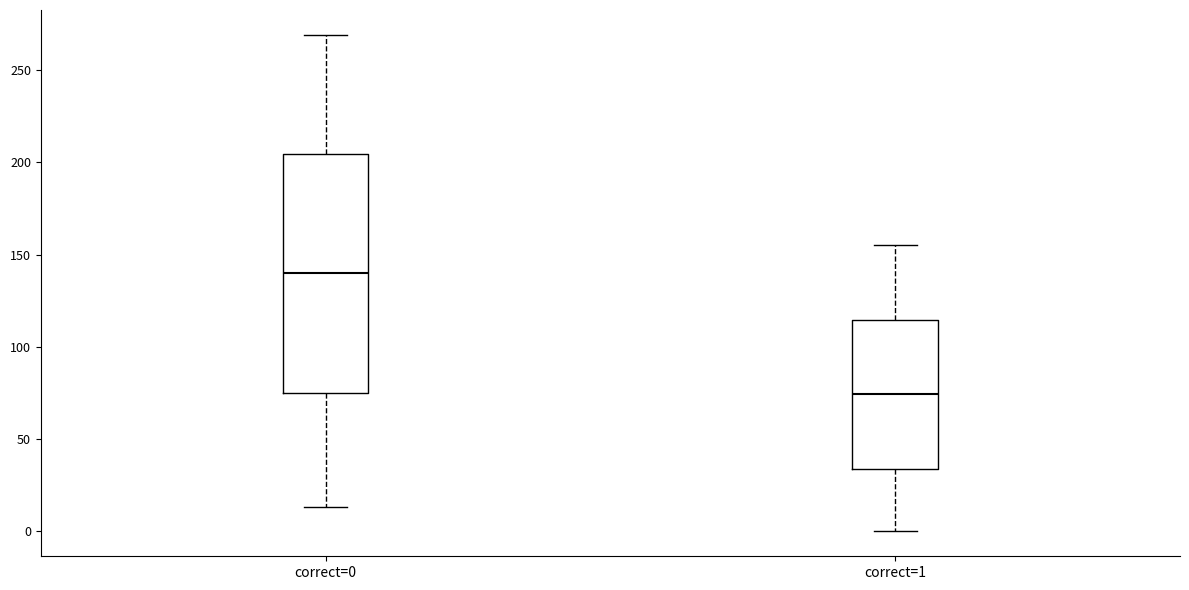

Reading left to right, transcribe this box plot: for each box, give where its median line is, the range the box spans, and where its two whiskers end, as read against the y-axis. The values are not printed on the chart, so give them approximately, as read against the axis.

correct=0: median 140, box 75 to 205, whiskers 15 to 270
correct=1: median 75, box 35 to 115, whiskers 0 to 155